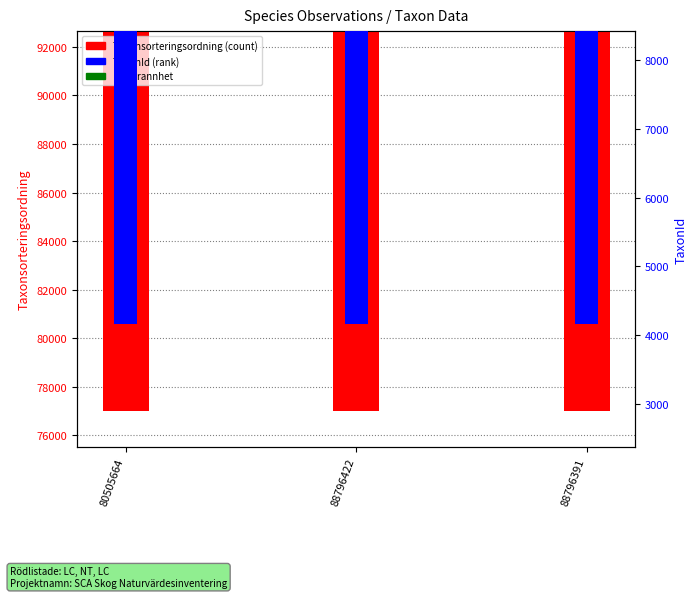

Count the TaxonId values in the range 4364 to 6425.

3